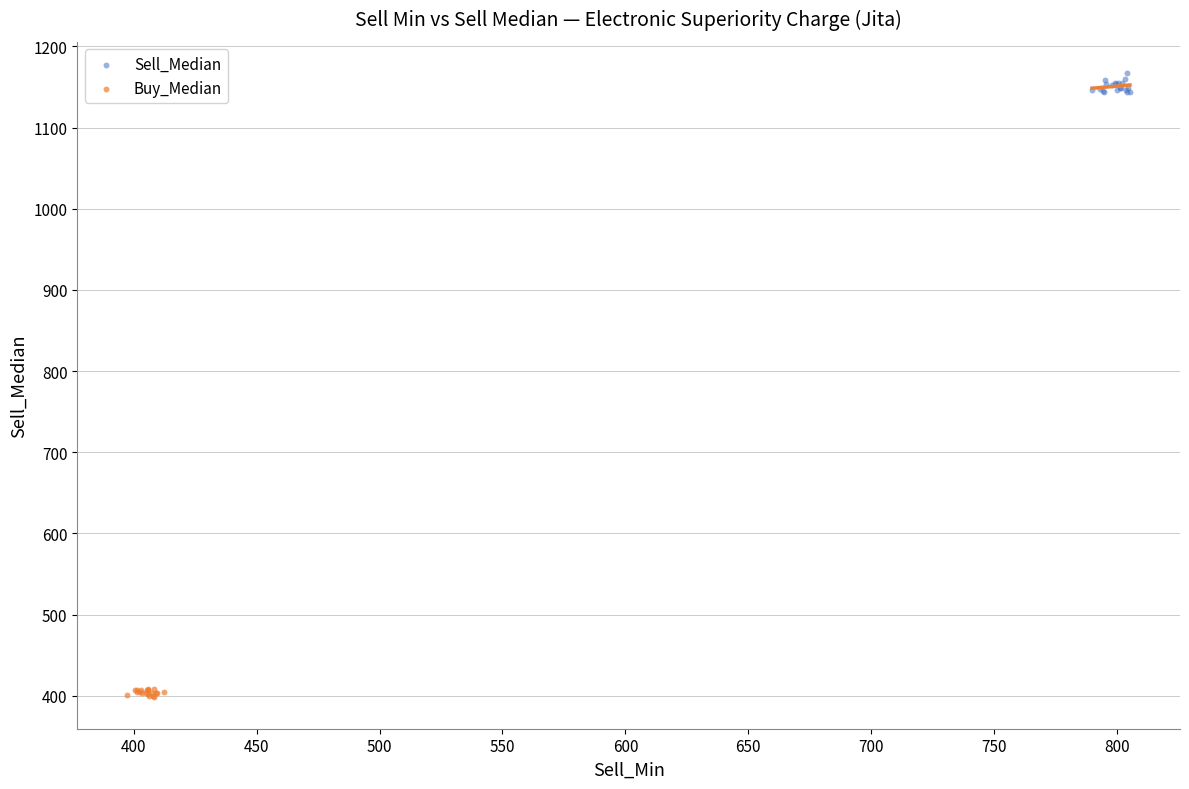

Which series has the widest spread of Y values?

Sell_Median